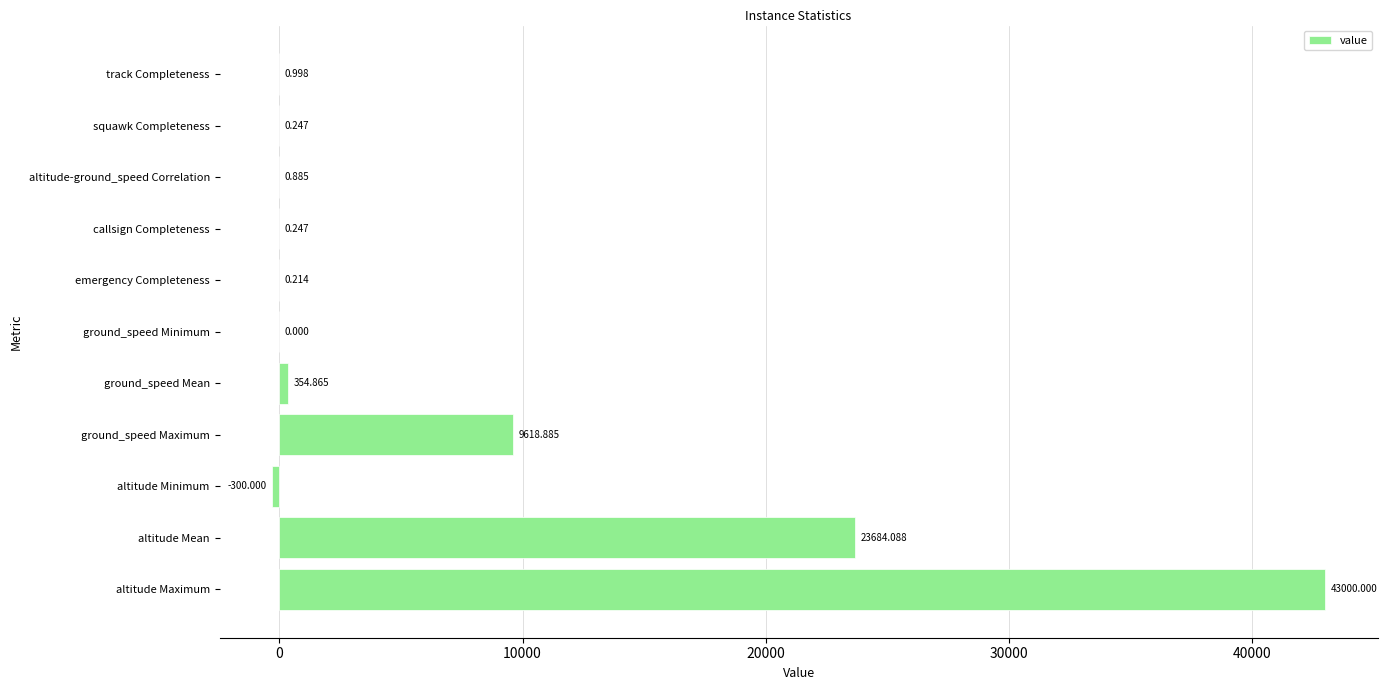

Count the number of categories in the chart.

11